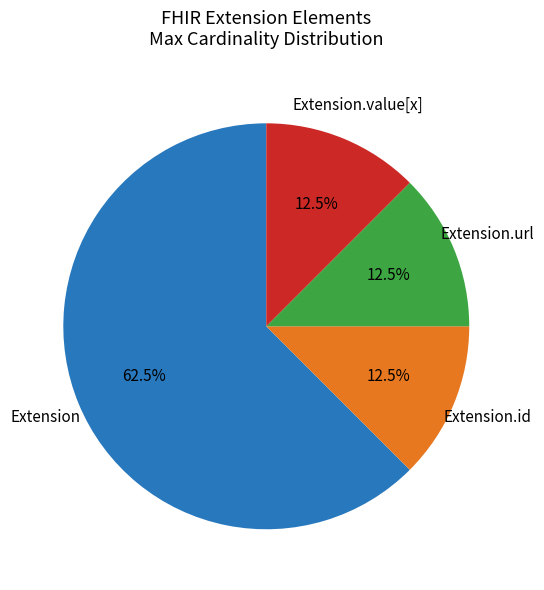

Is there any slice that represents more than half of the pie?

Yes